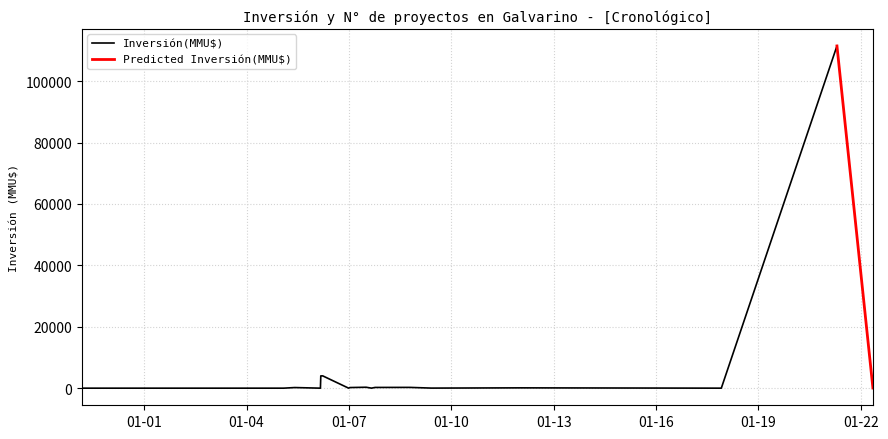

Between 15/10/2008 and 27/03/2006, which is larger?

27/03/2006